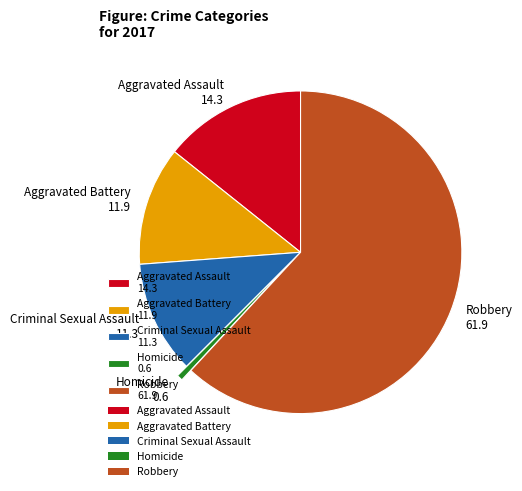

Rank the categories by value from lowest to highest.

Homicide, Criminal Sexual Assault, Aggravated Battery, Aggravated Assault, Robbery